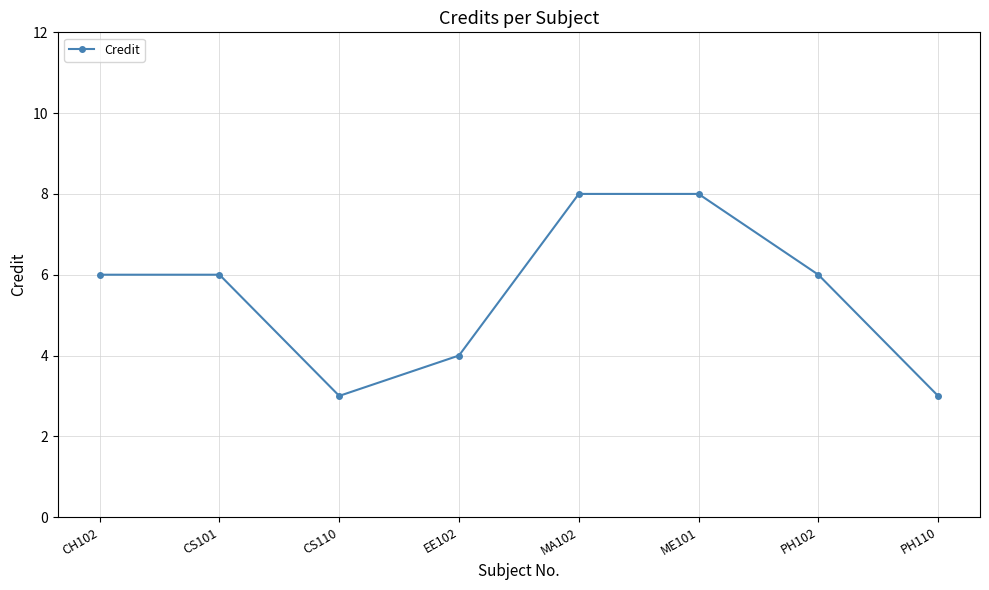

What is the sum of the values at CS101 and CS110?

9